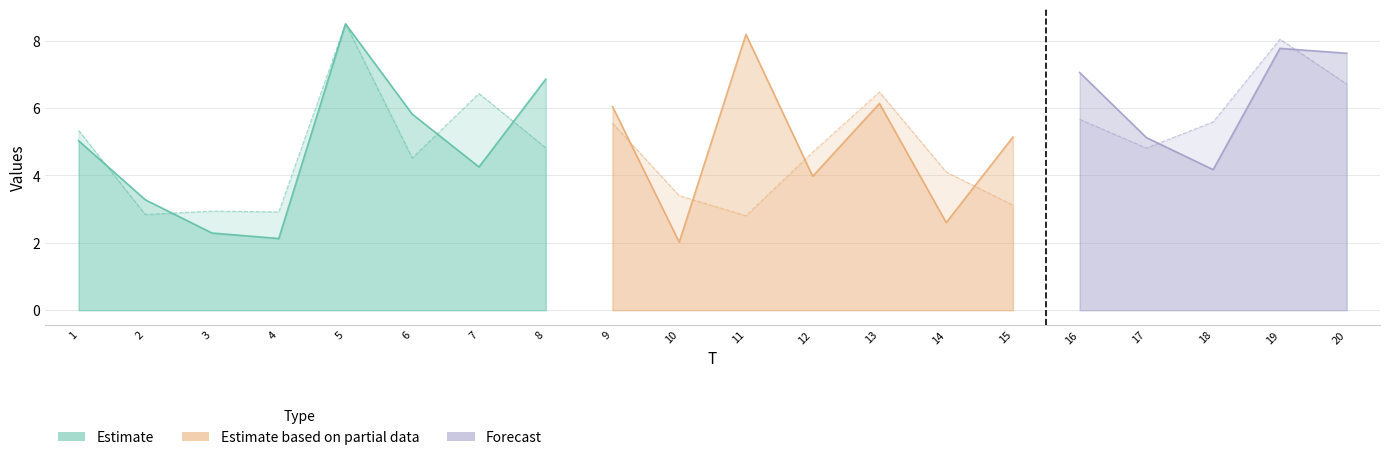

After their last crossing, which series has the higher values: x1 or x5?

x5